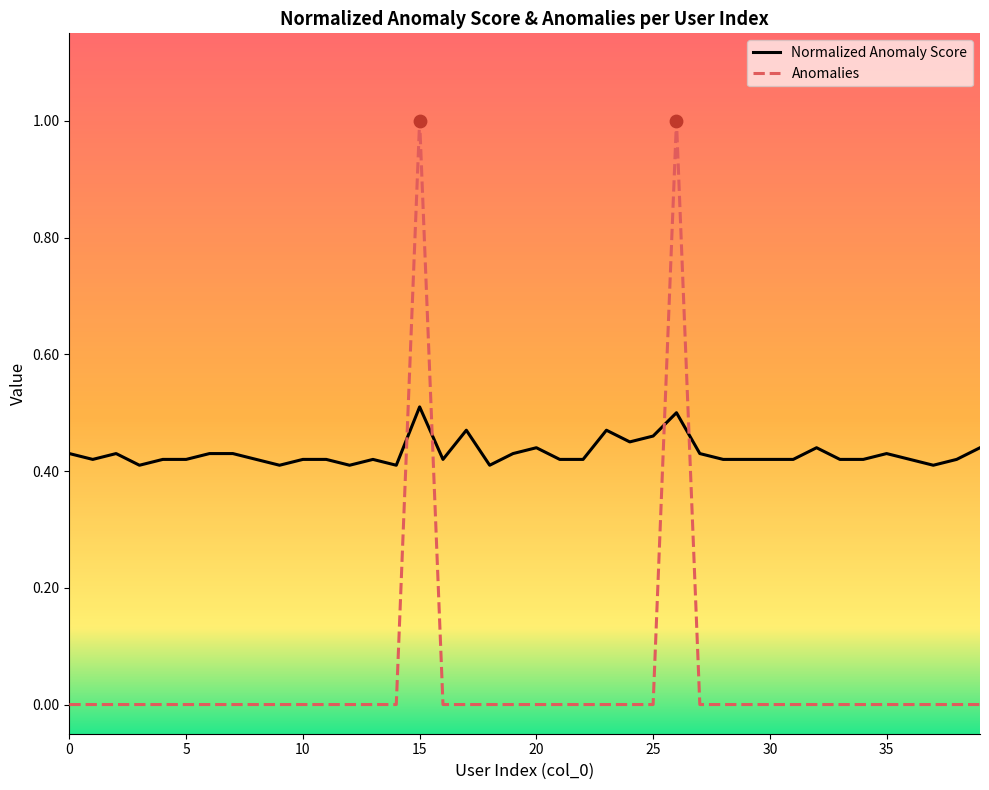

What are all the series names shown in the legend?

Normalized Anomaly Score, Anomalies